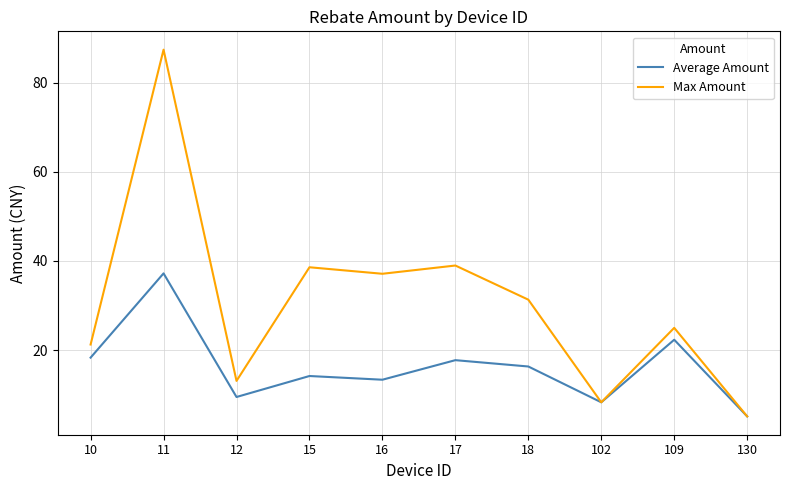

How many series are shown in this chart?

2